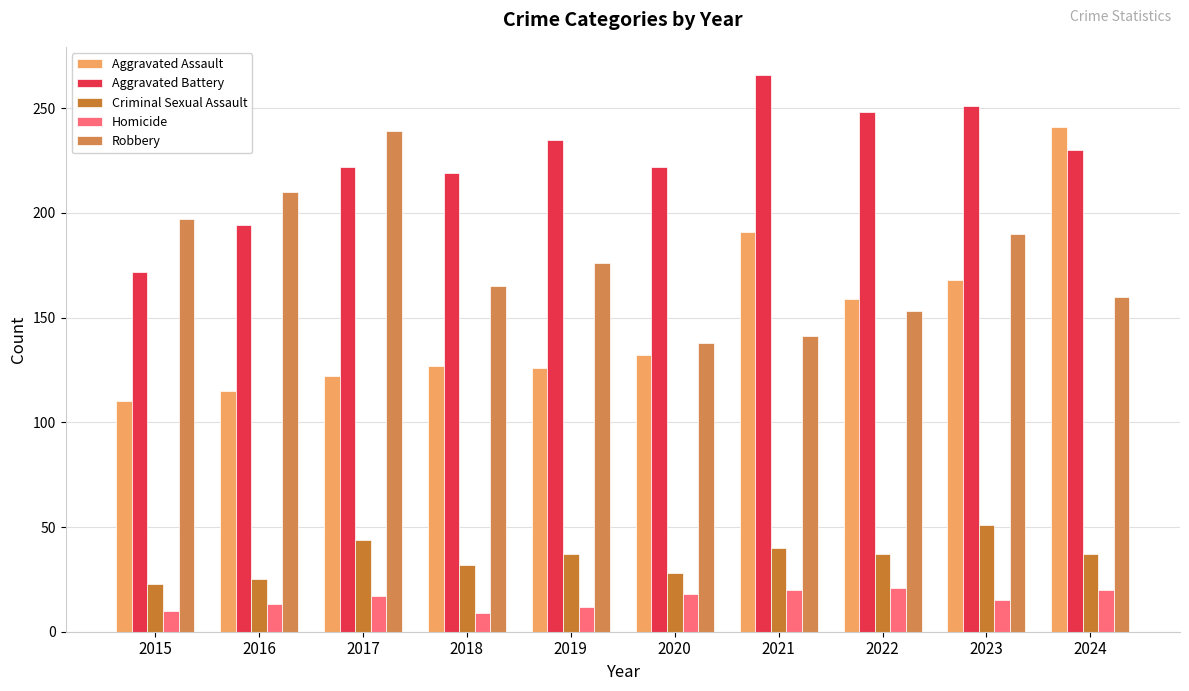

Reading right to left, extract all data points from this chart.

Aggravated Assault: 2024=241	2023=168	2022=159	2021=191	2020=132	2019=126	2018=127	2017=122	2016=115	2015=110
Aggravated Battery: 2024=230	2023=251	2022=248	2021=266	2020=222	2019=235	2018=219	2017=222	2016=194	2015=172
Criminal Sexual Assault: 2024=37	2023=51	2022=37	2021=40	2020=28	2019=37	2018=32	2017=44	2016=25	2015=23
Homicide: 2024=20	2023=15	2022=21	2021=20	2020=18	2019=12	2018=9	2017=17	2016=13	2015=10
Robbery: 2024=160	2023=190	2022=153	2021=141	2020=138	2019=176	2018=165	2017=239	2016=210	2015=197